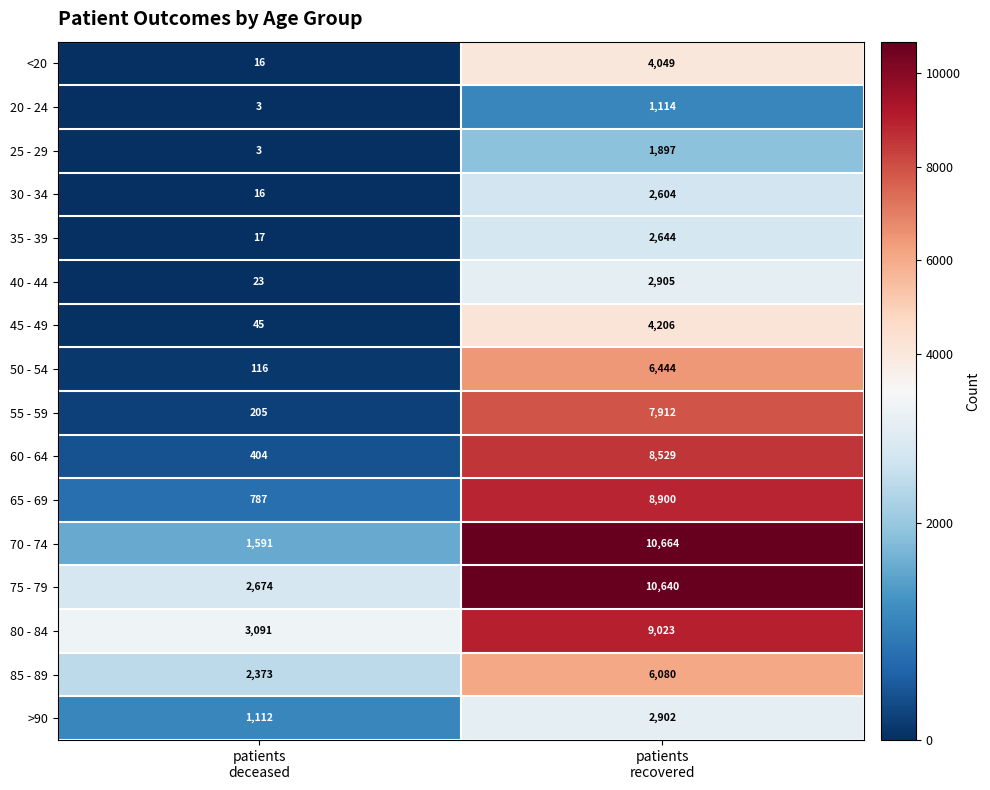

What is the total value across all series at patients
deceased?

12476